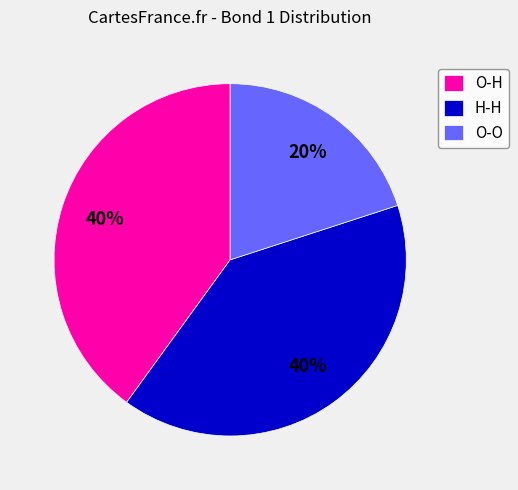

Do H-H and O-O together represent more than half of the pie?

Yes